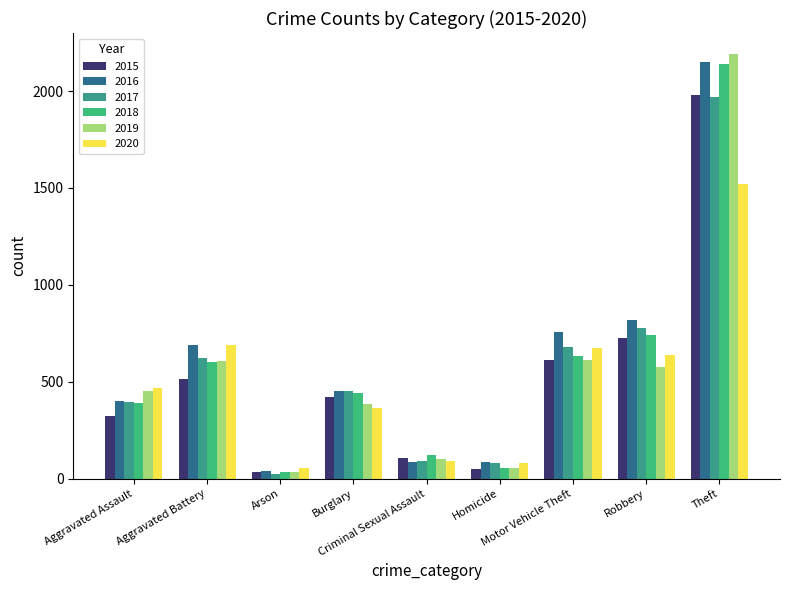

How many bars are there in total?

54